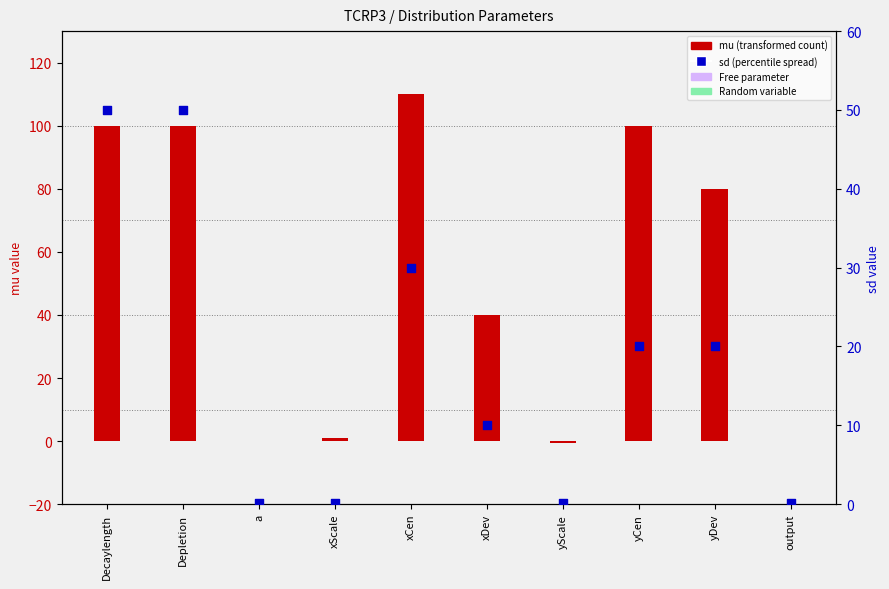

At which category is the sum across all series the highest?

Decaylength